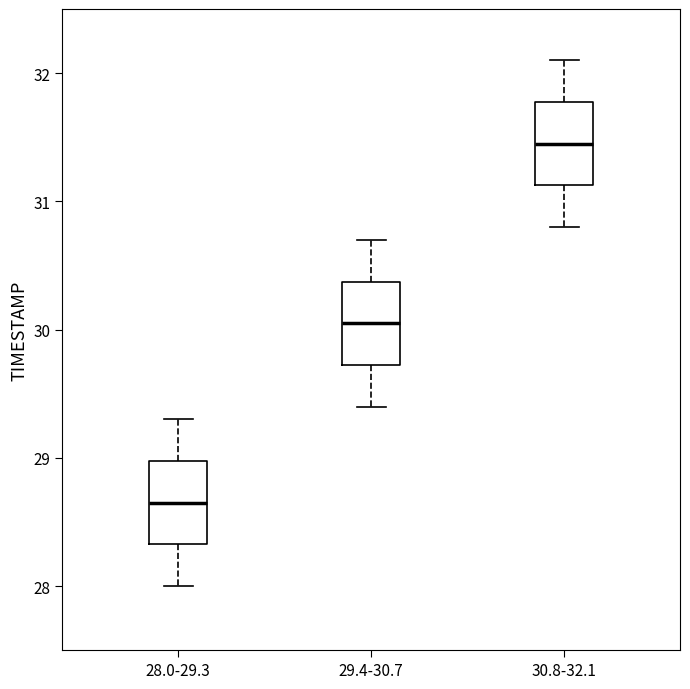

Reading left to right, transcribe this box plot: for each box, give where its median line is, the range the box spans, and where its two whiskers end, as read against the y-axis. The values are not printed on the chart, so give them approximately, as read against the axis.

28.0-29.3: median 28.7, box 28.3 to 29.0, whiskers 28.0 to 29.3
29.4-30.7: median 30.1, box 29.7 to 30.4, whiskers 29.4 to 30.7
30.8-32.1: median 31.5, box 31.1 to 31.8, whiskers 30.8 to 32.1